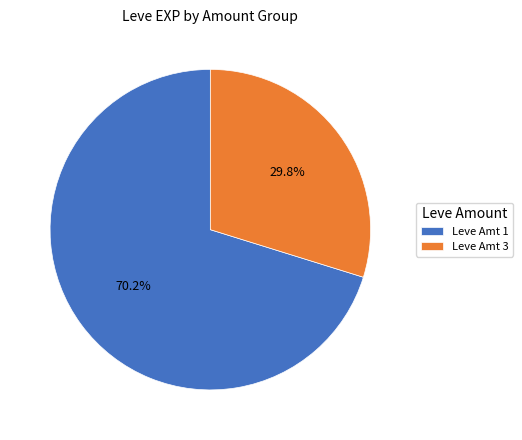

Between Leve Amt 1 and Leve Amt 3, which is larger?

Leve Amt 1